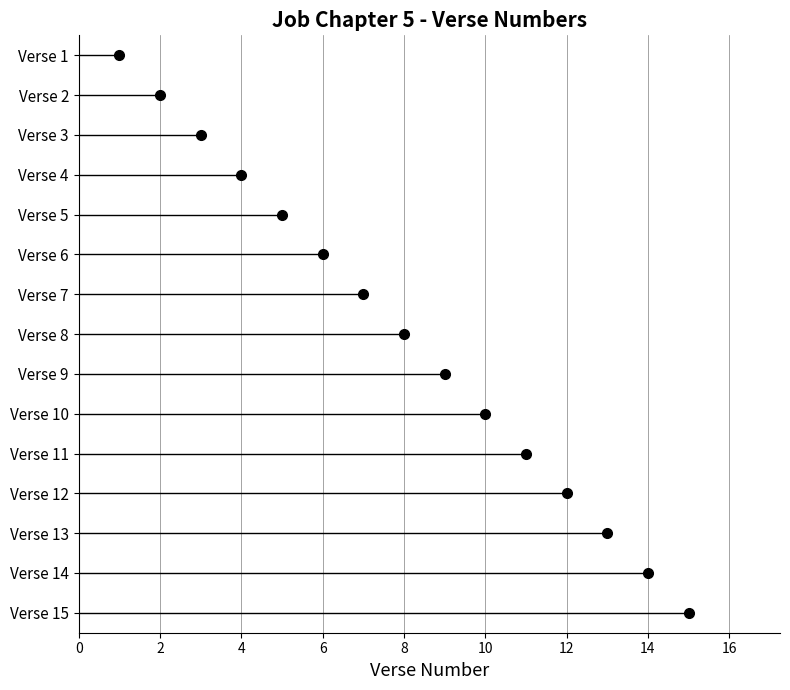

Does the chart display data point markers on the line(s)?

Yes